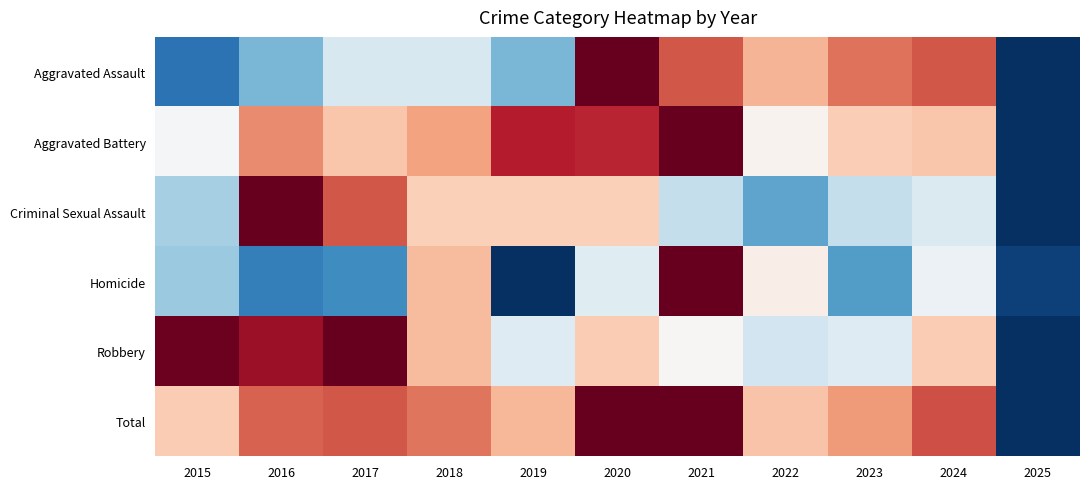

What is the total value across all series at 2018?

3.8